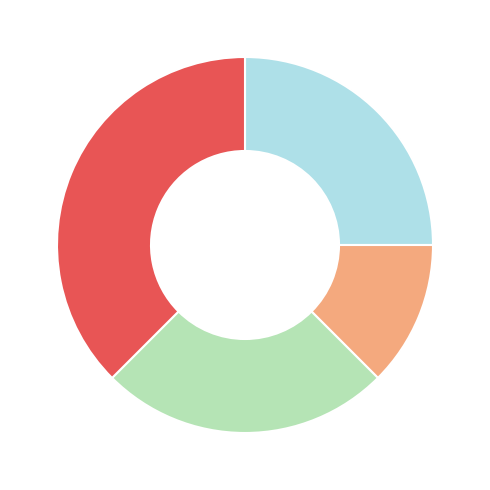

Does any single category account for the majority?

No